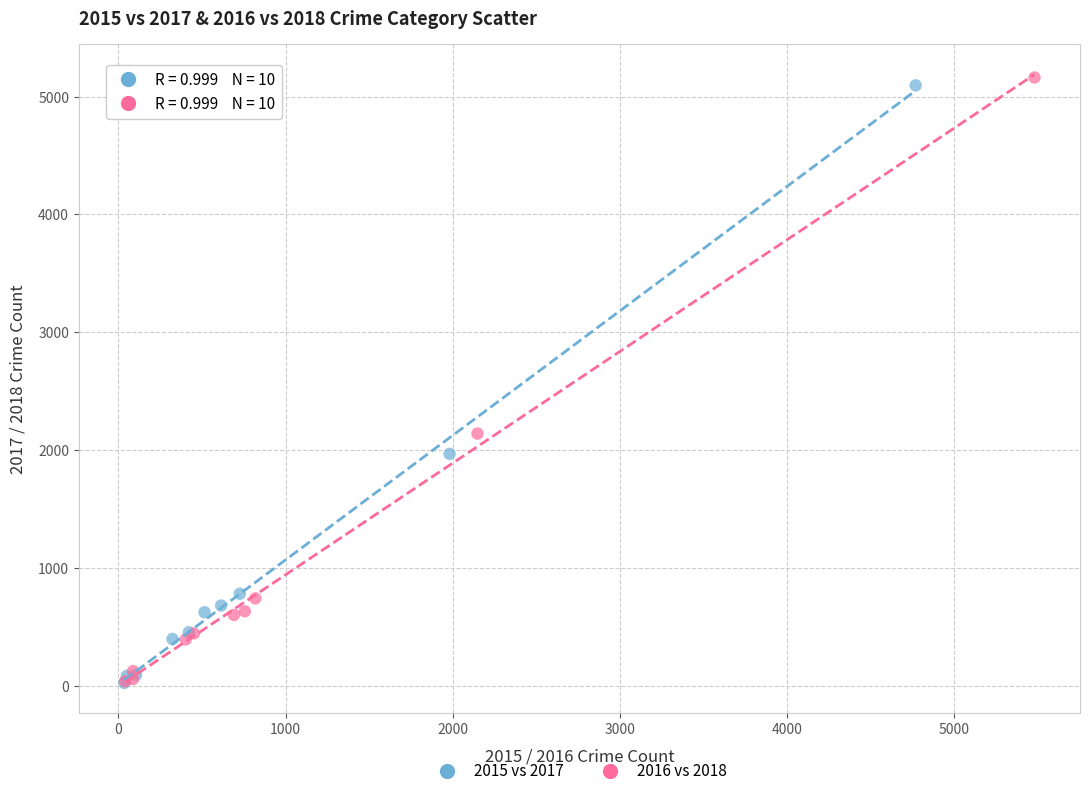

Which series has the largest Y range (max minus min)?

2016 vs 2018